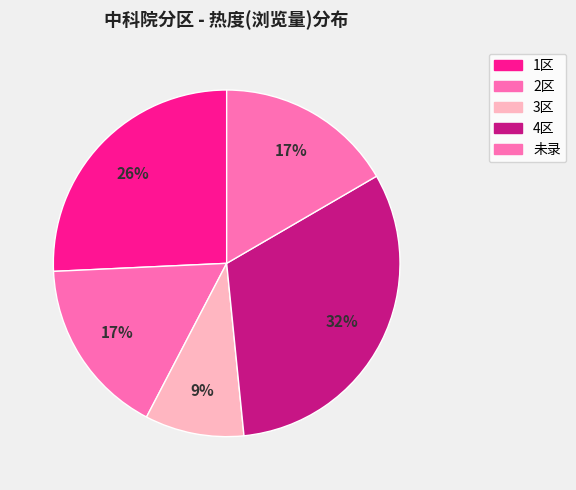

How many segments does this pie chart have?

5